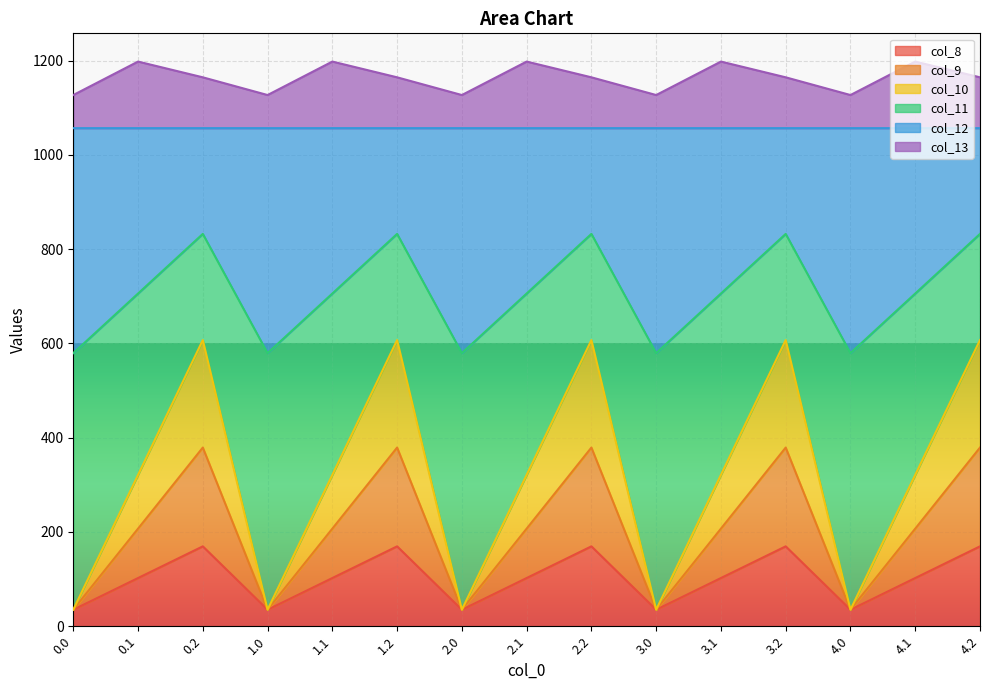

True or false: col_12 has more than 0 interior local peaks.

True